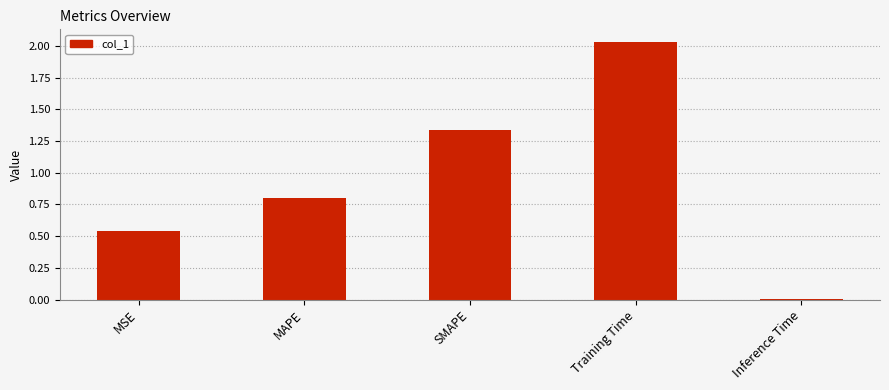

At which category does the chart reach its peak across all series?

Training Time